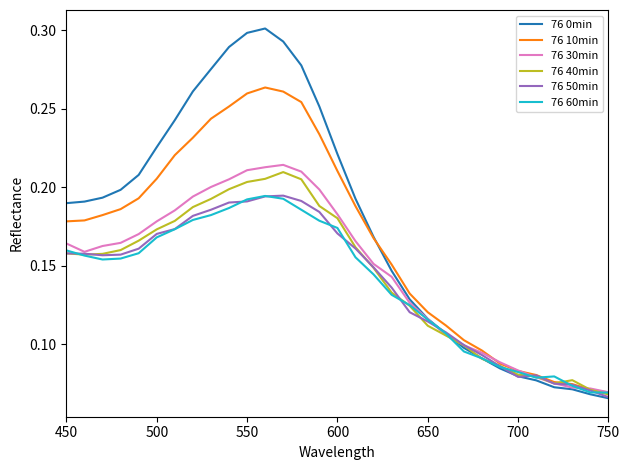

What are all the series names shown in the legend?

76 0min, 76 10min, 76 30min, 76 40min, 76 50min, 76 60min